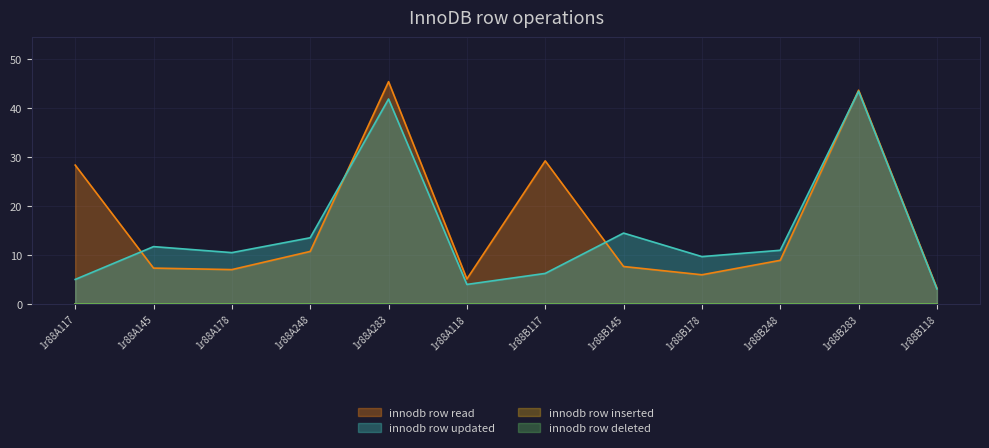

At which category does innodb row read reach its first local valley?

1r88A178